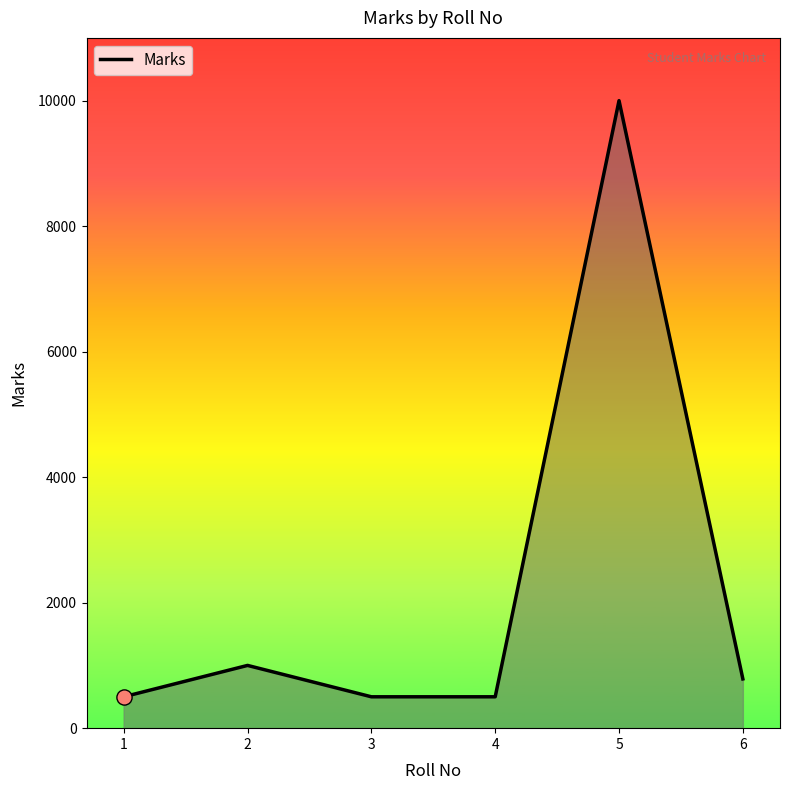

What is the change in value from 3 to 6?

+285